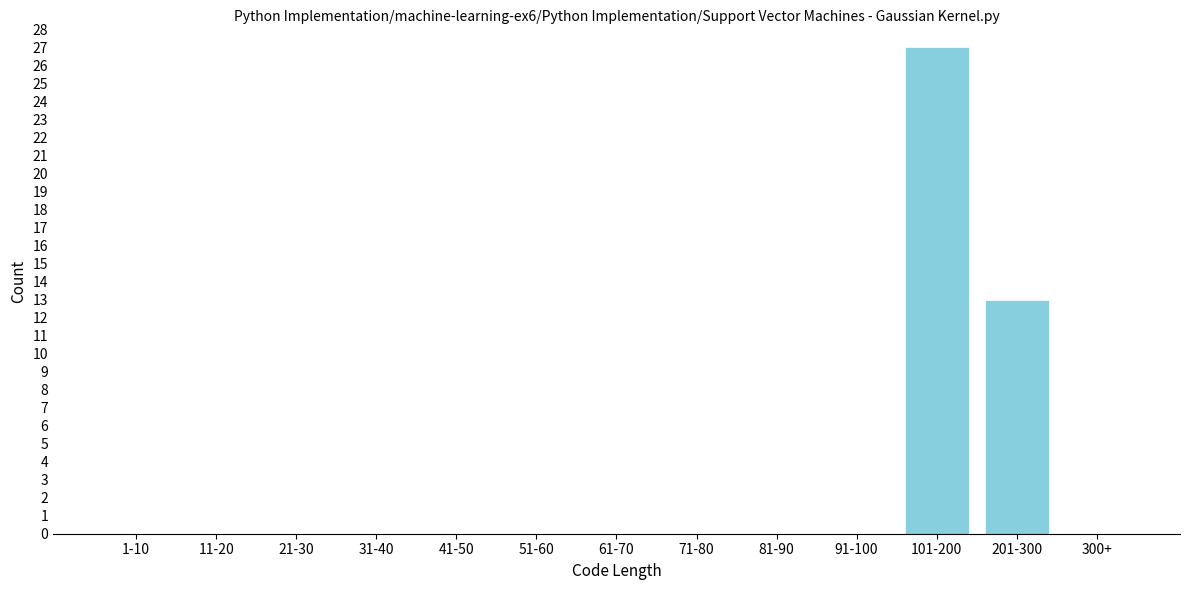

Reading left to right, transcribe all the data shown in this chart.

1-10=0	11-20=0	21-30=0	31-40=0	41-50=0	51-60=0	61-70=0	71-80=0	81-90=0	91-100=0	101-200=27	201-300=13	300+=0